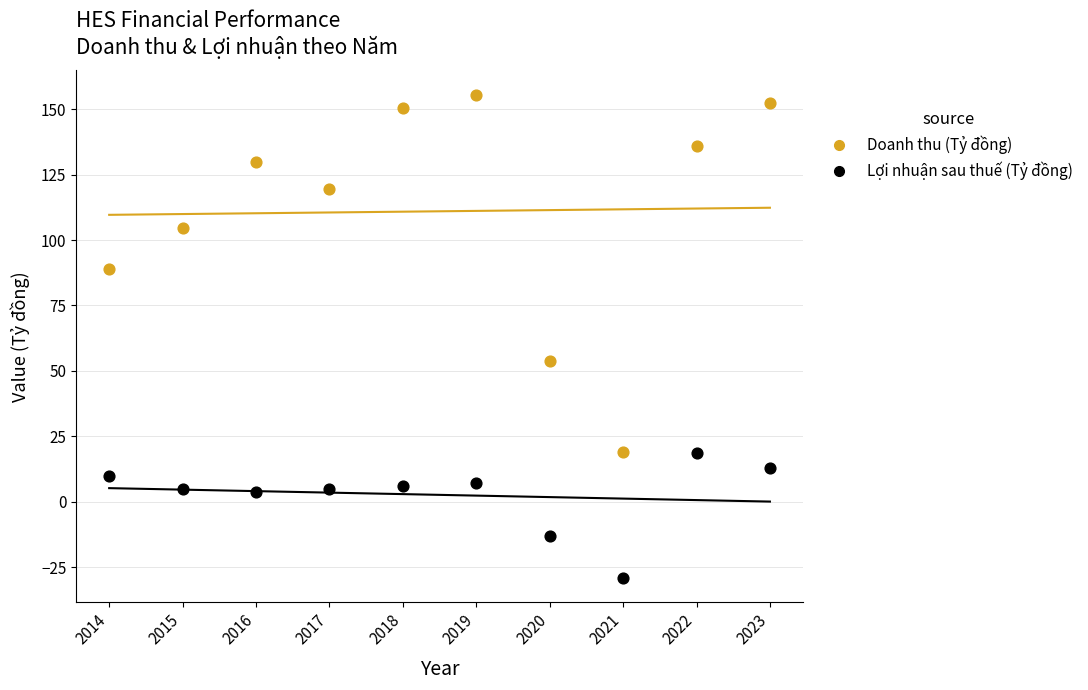

Which series reaches the minimum Y coordinate?

Lợi nhuận sau thuế (Tỷ đồng)